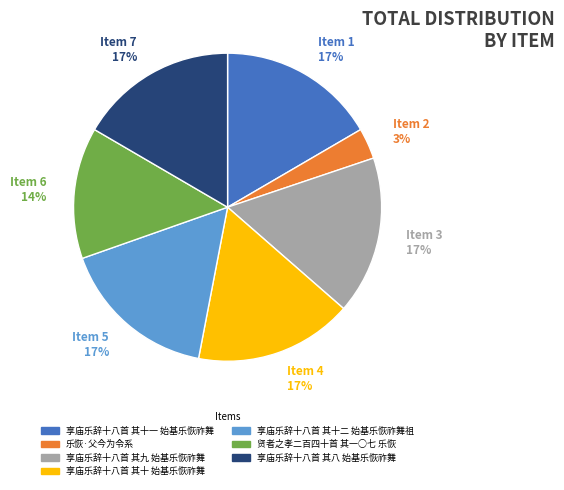

To the nearest percent, what is the combined percentage of 享庙乐辞十八首 其八 始基乐恢祚舞 and 享庙乐辞十八首 其十 始基乐恢祚舞?

33%